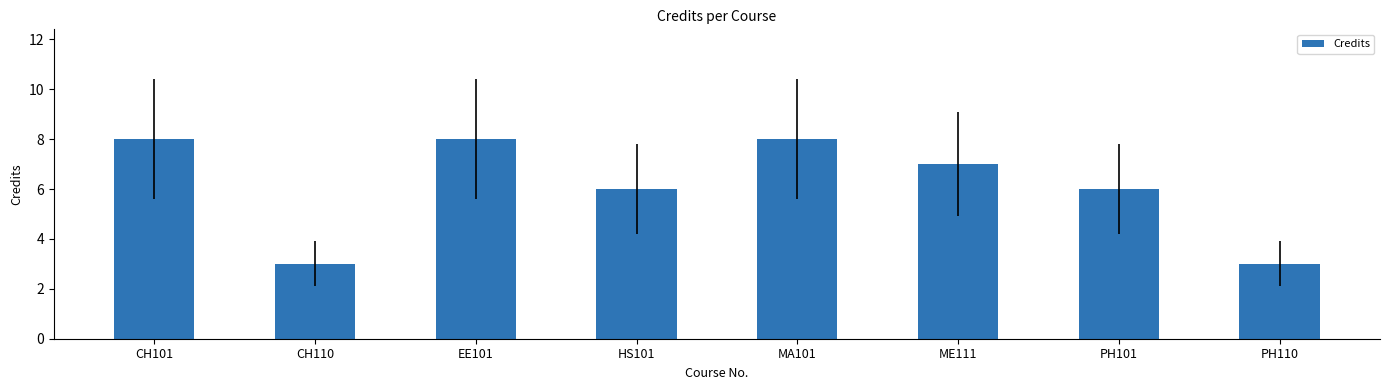

Approximately how many times larger is the value at ME111 compared to CH101?

0.9